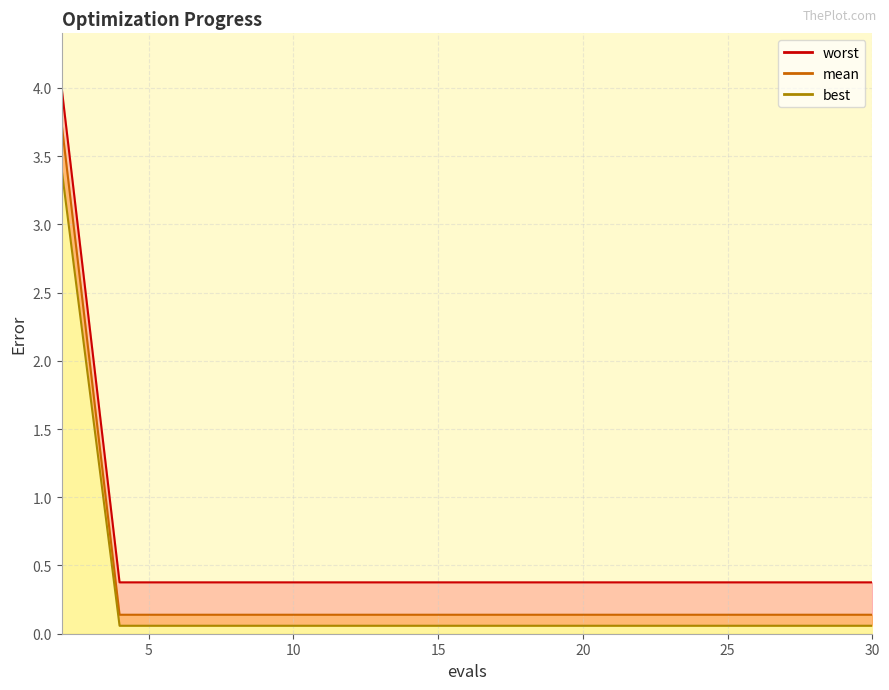

Which series has the largest total across all categories?

worst